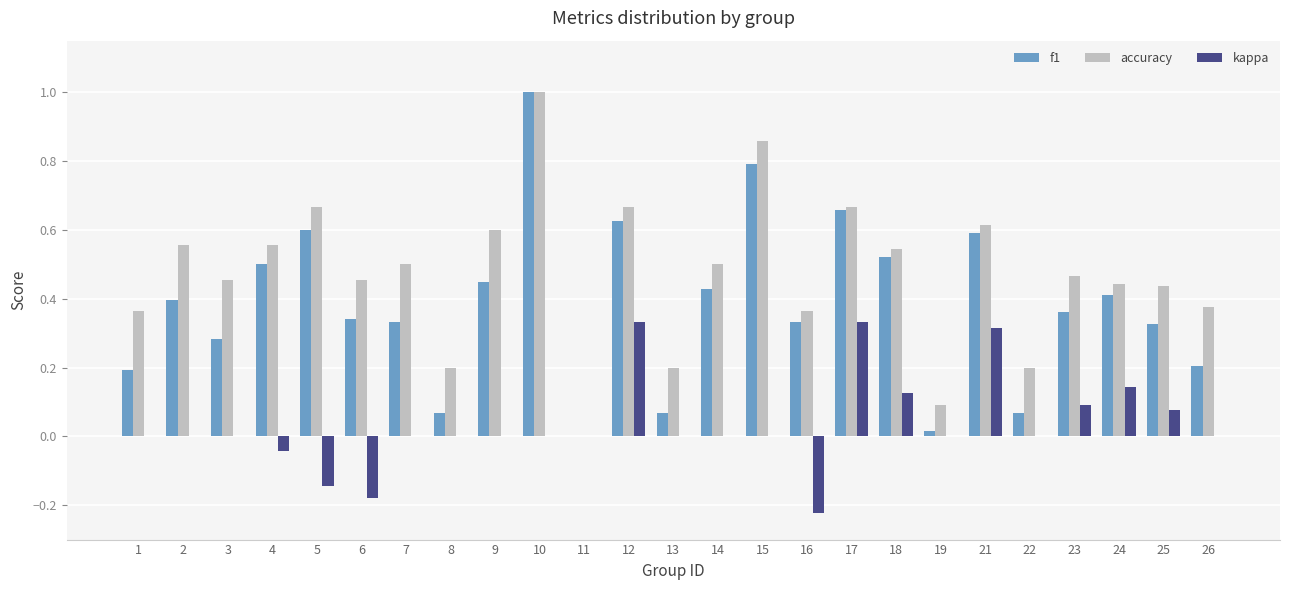

What is the sum of the accuracy values at 5 and 4?

1.2